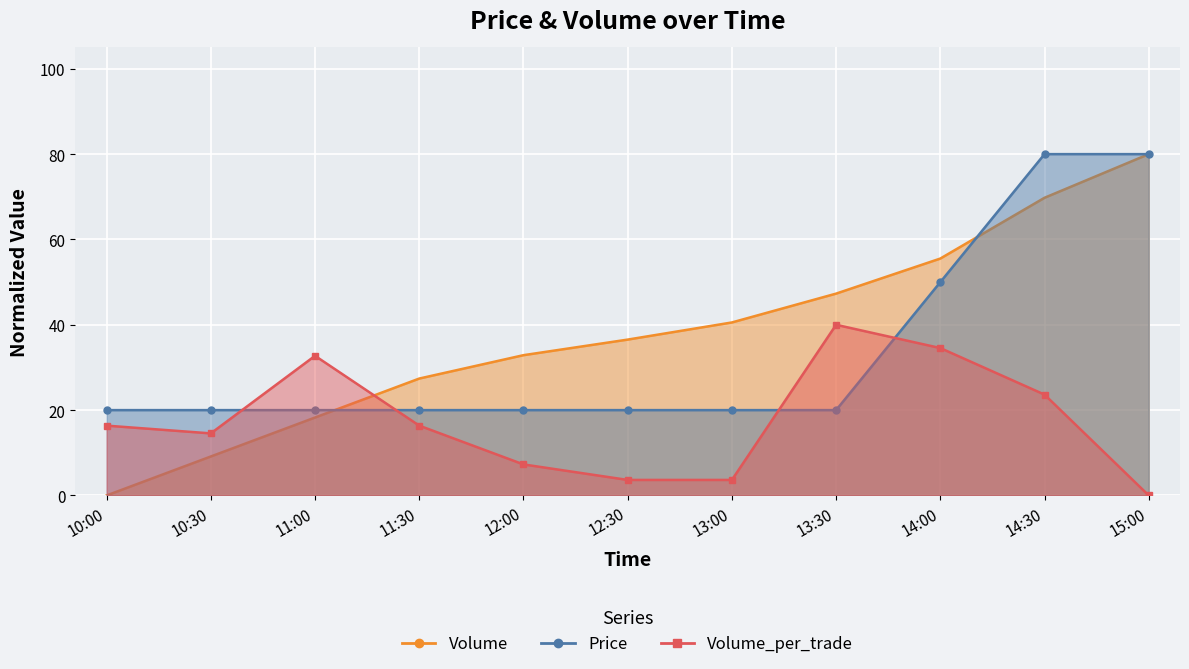

What position from the right is 11:00?

9